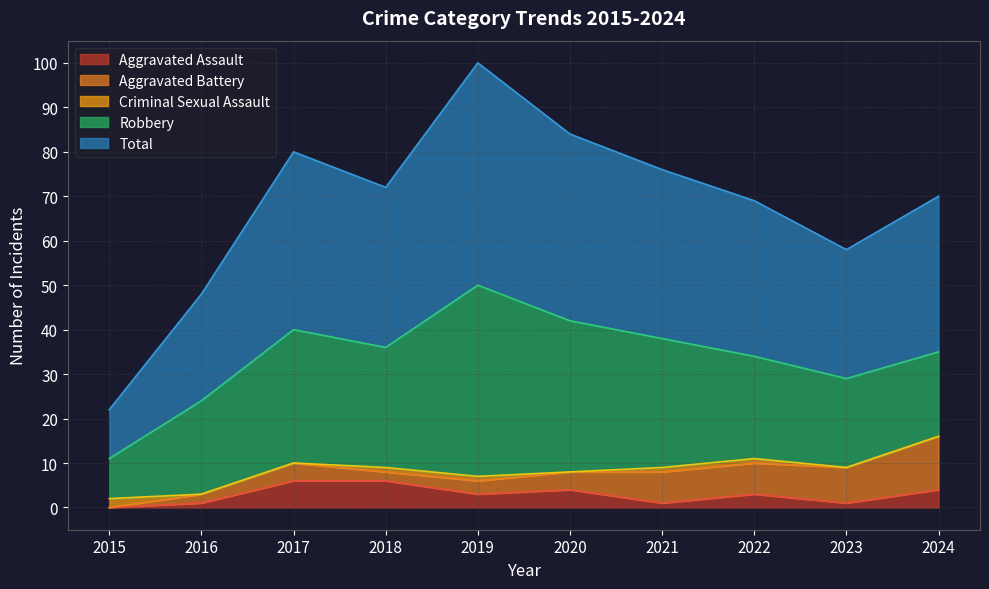

How many interior local peaks does the Aggravated Assault series have?

2